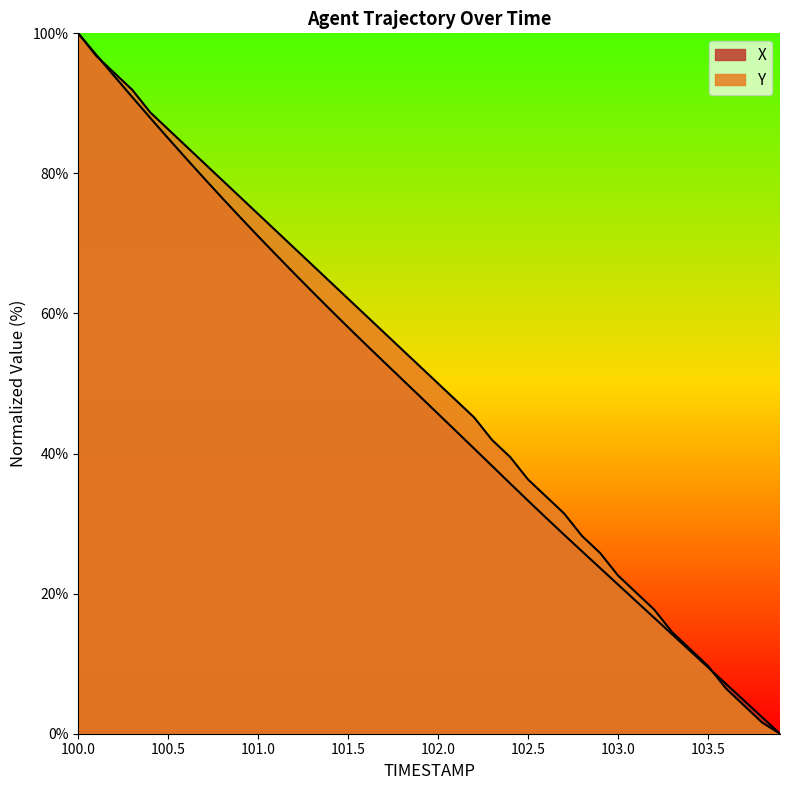

At which category does the chart reach its peak across all series?

100.0